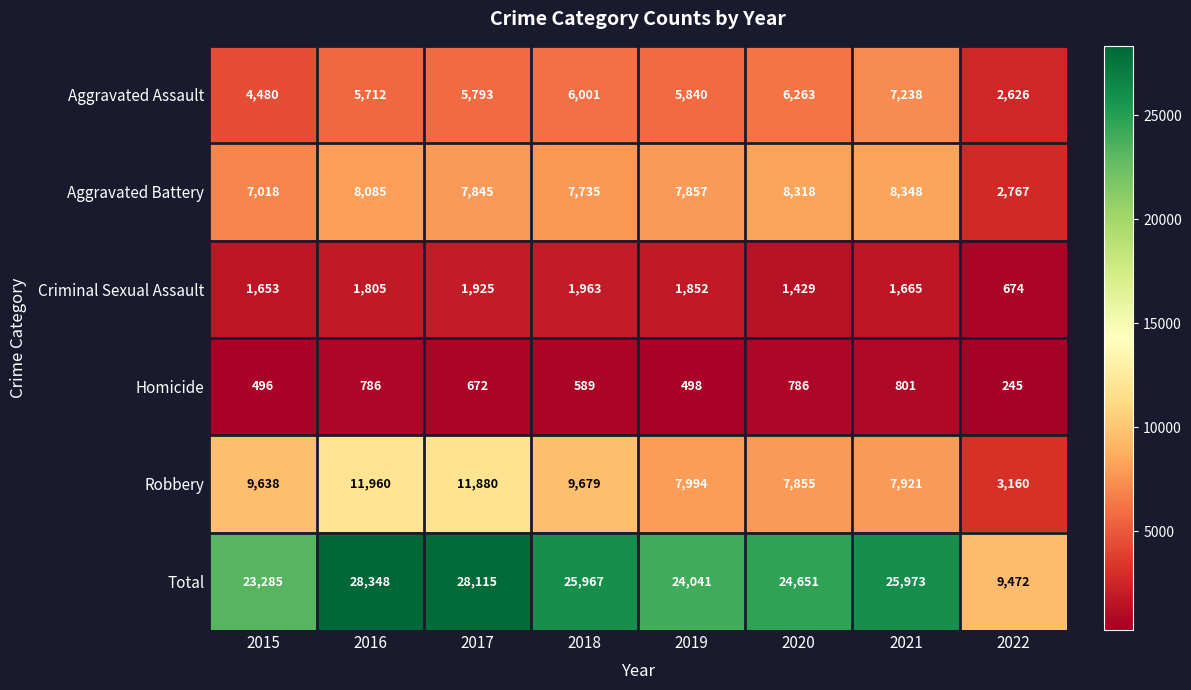

What is the average value of the Aggravated Battery series?

7247